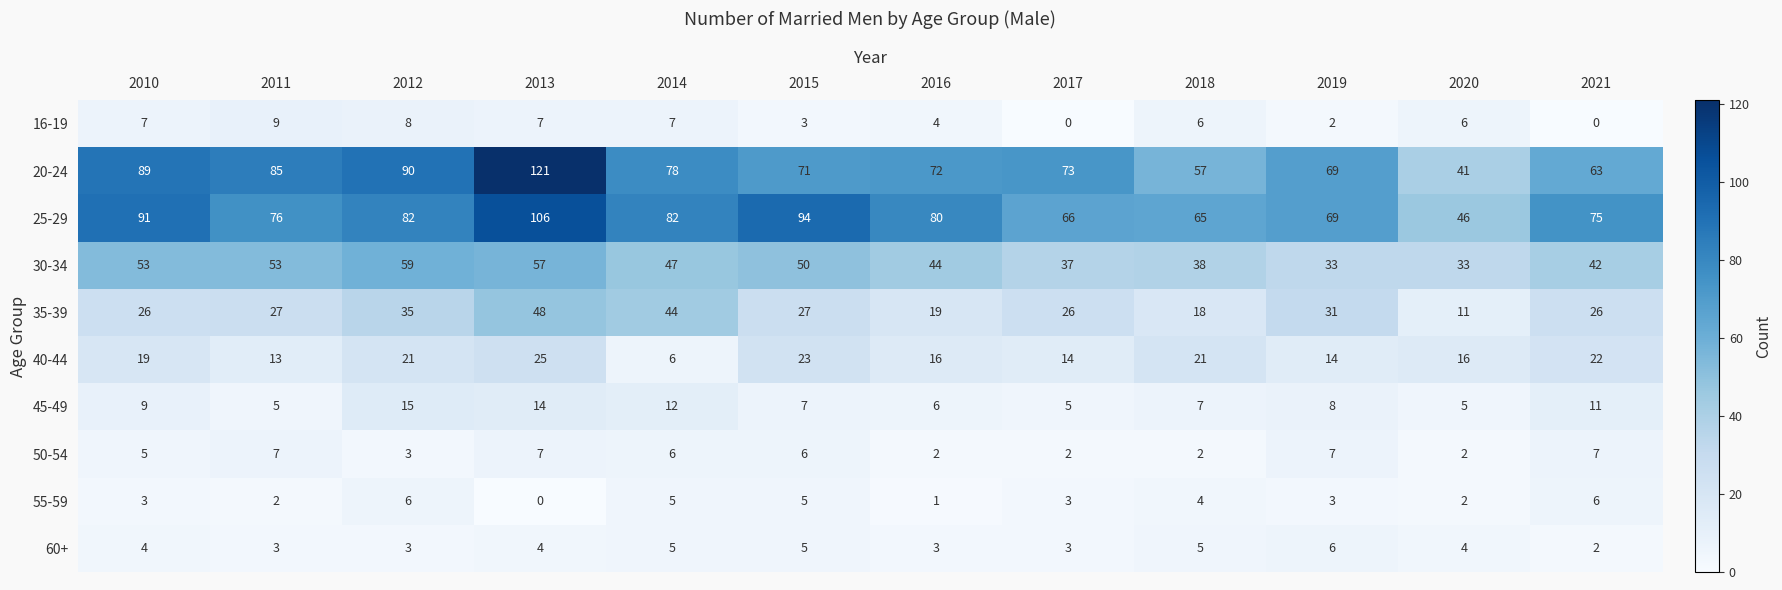

The 30-34 series shows 33 at 2019. True or false?

True